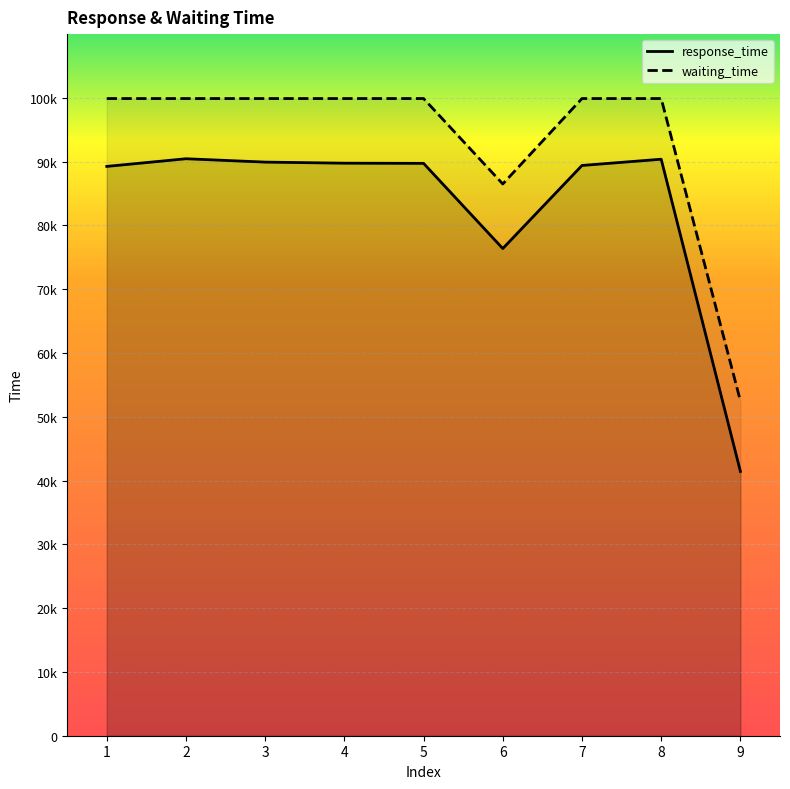

What value does the waiting_time series have at 7?

99900.0